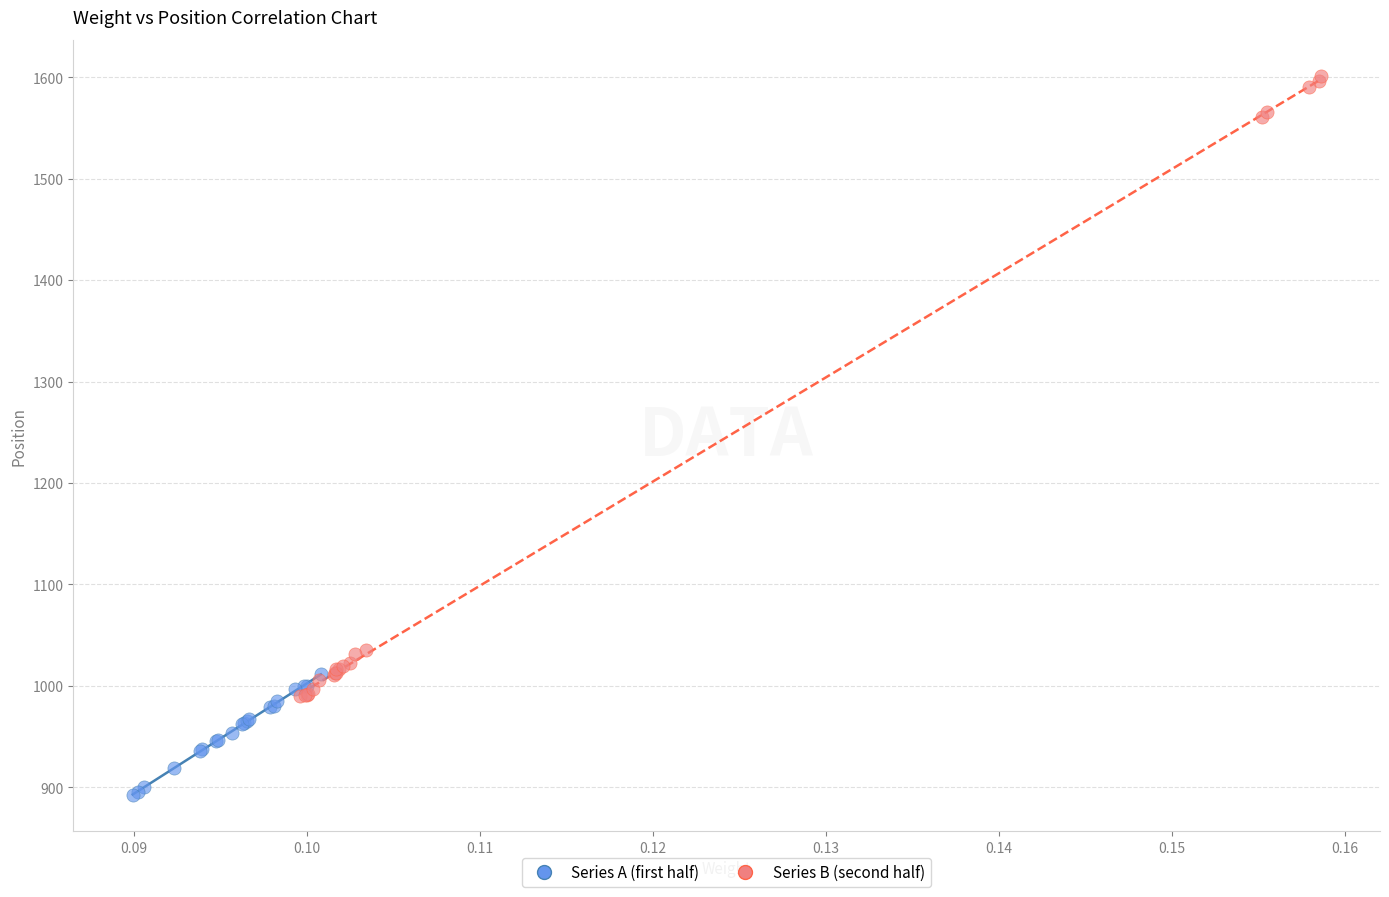

Which series has the largest Y range (max minus min)?

Series B (second half)